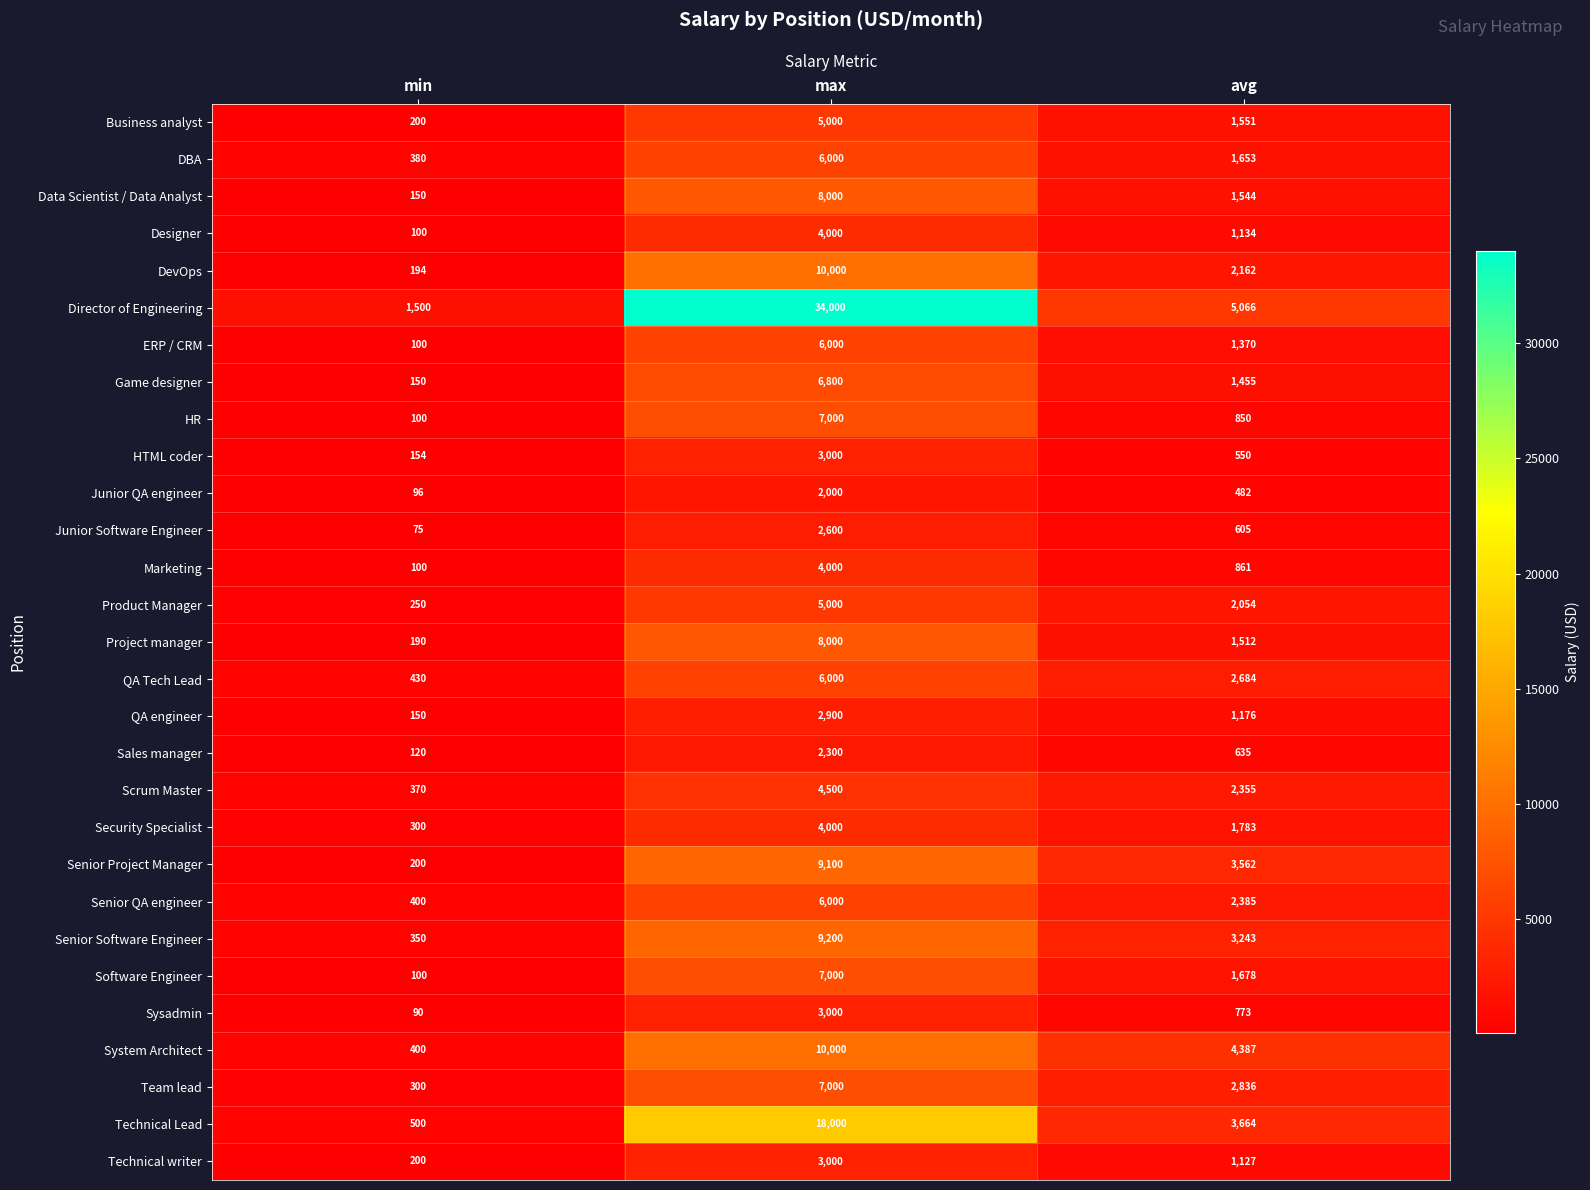

What is the difference between the maximum and minimum values in the Data Scientist / Data Analyst series?

7850